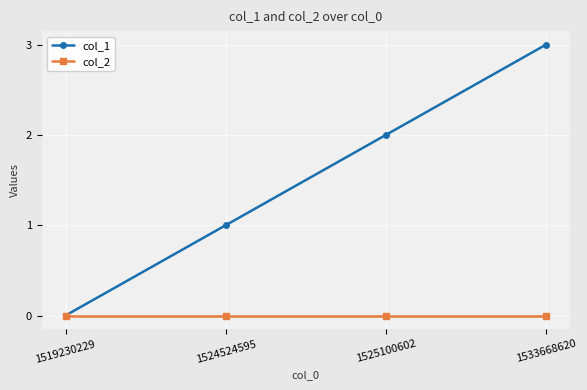

What value does the col_1 series have at 1524524595?

1